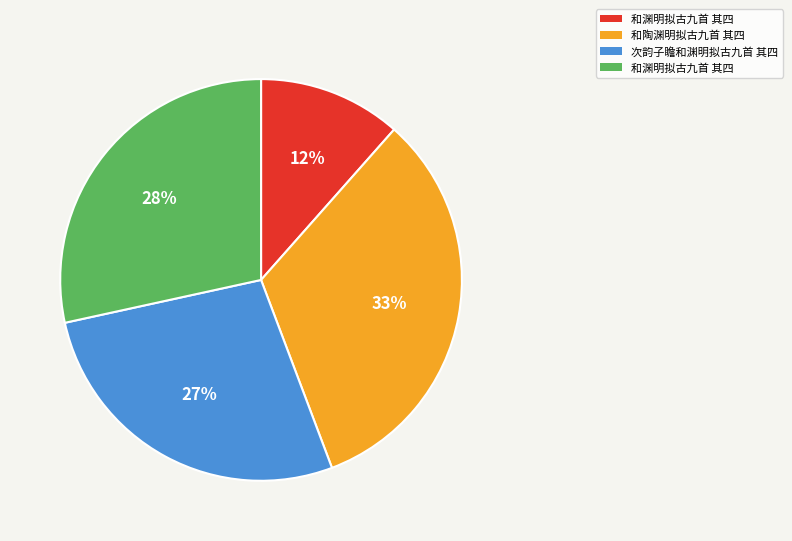

To the nearest percent, what is the average slice percentage?

25%